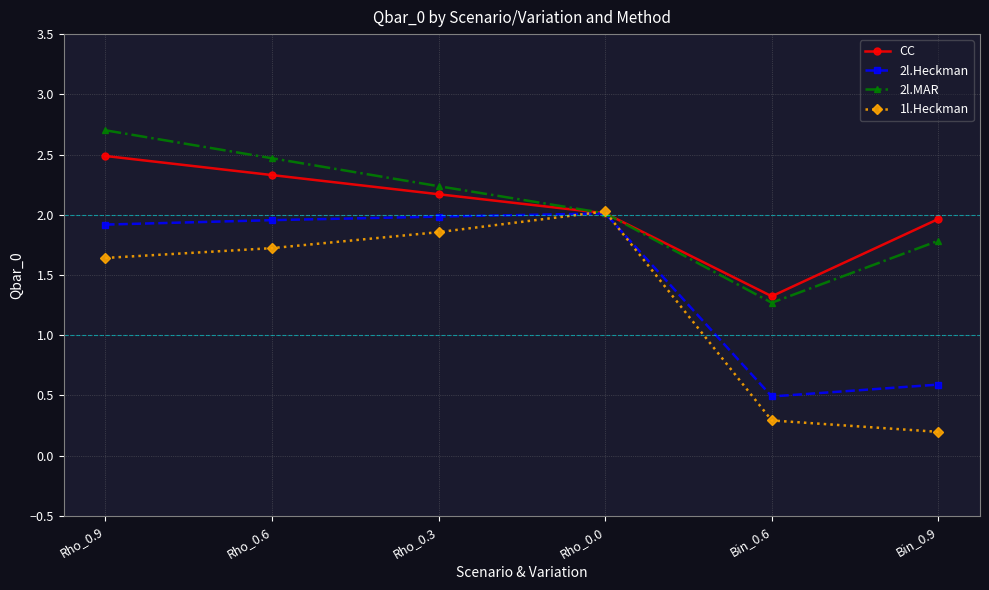

List the labels in order of 1l.Heckman value, smallest first.

Bin_0.9, Bin_0.6, Rho_0.9, Rho_0.6, Rho_0.3, Rho_0.0